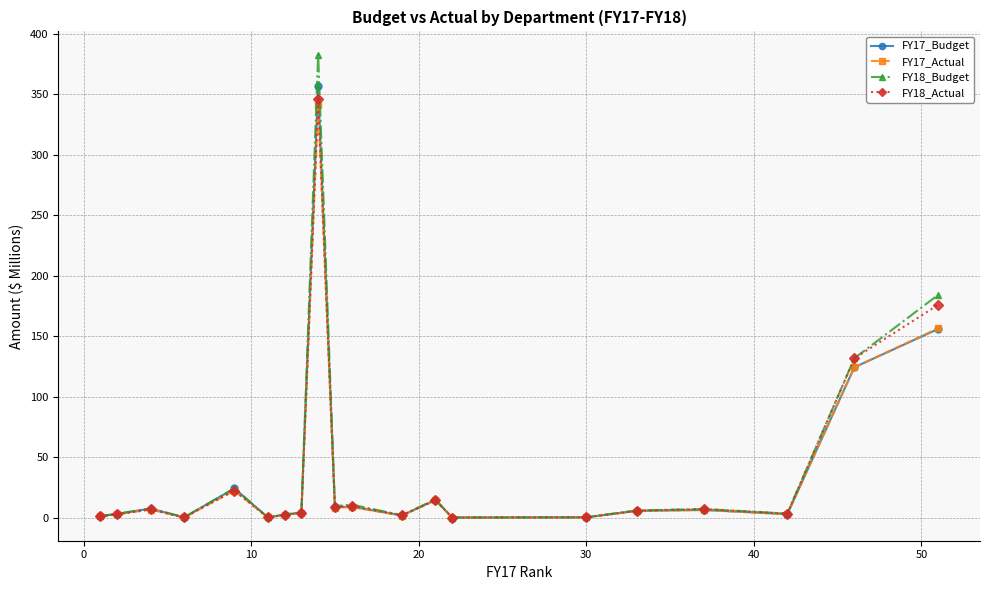

Which series has the largest range (max minus min)?

FY18_Budget